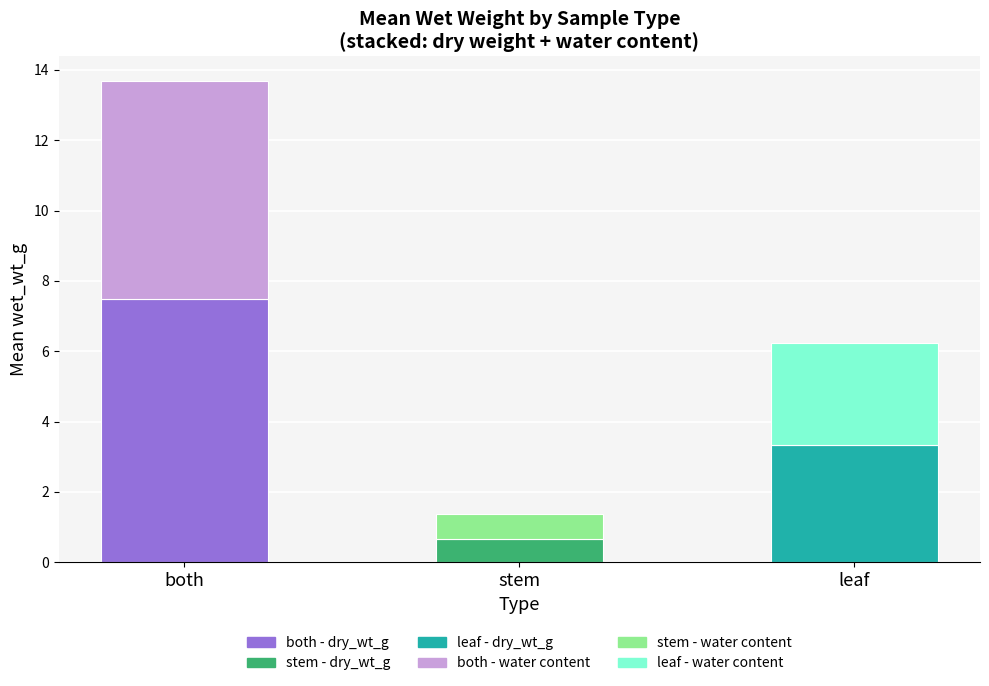

At which category is the sum across all series the highest?

both